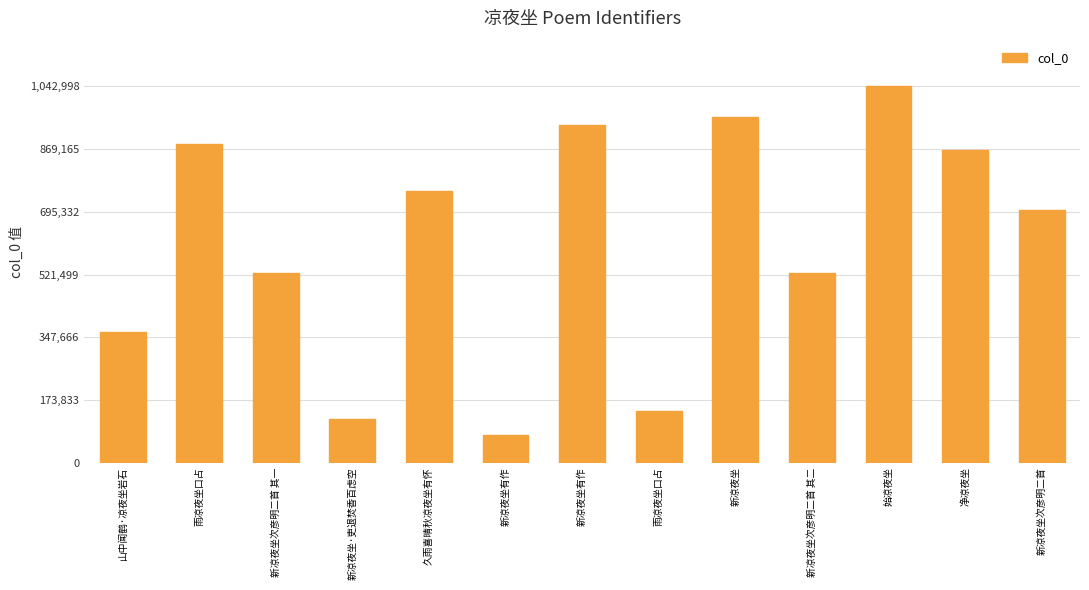

What is the value of the 3rd bar from the left?

524946